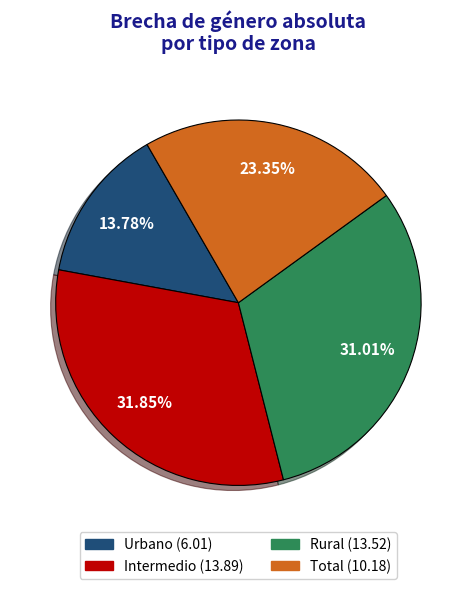

What percentage do Total and Intermedio together represent?

55.2%